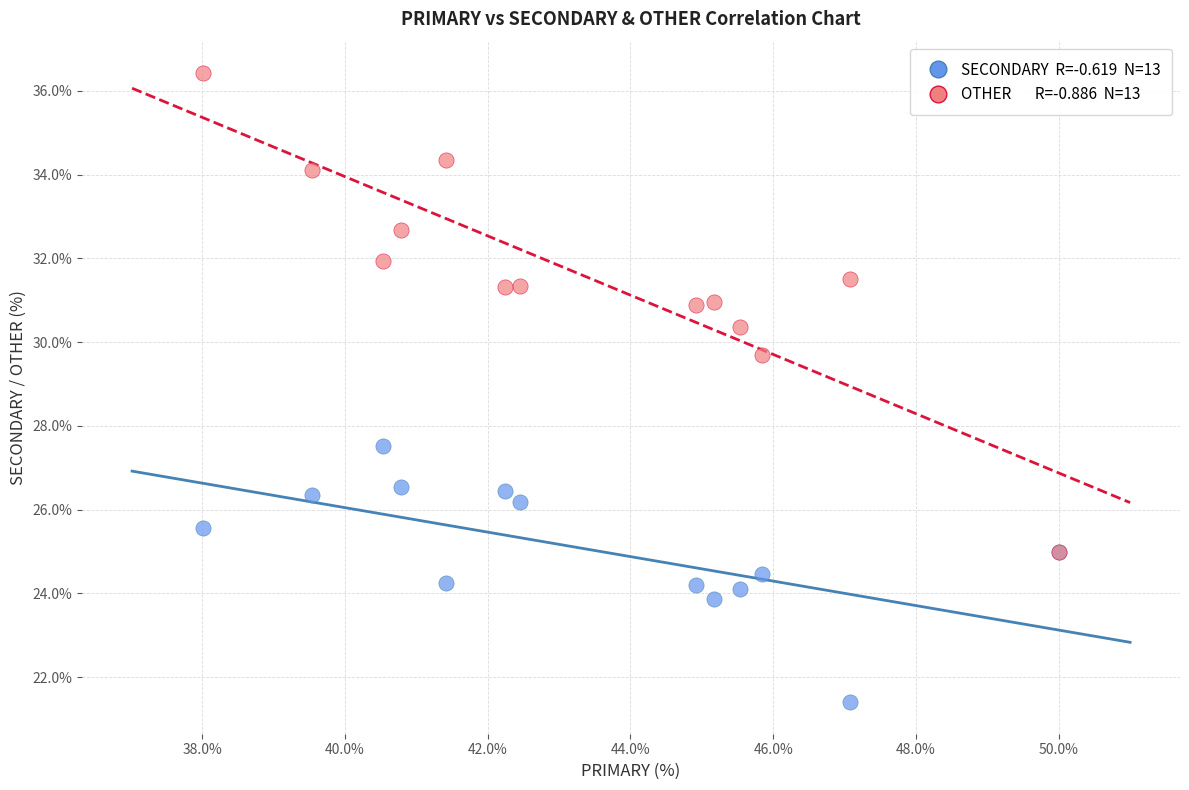

Across all series, what Y value is closest to 28?

27.5